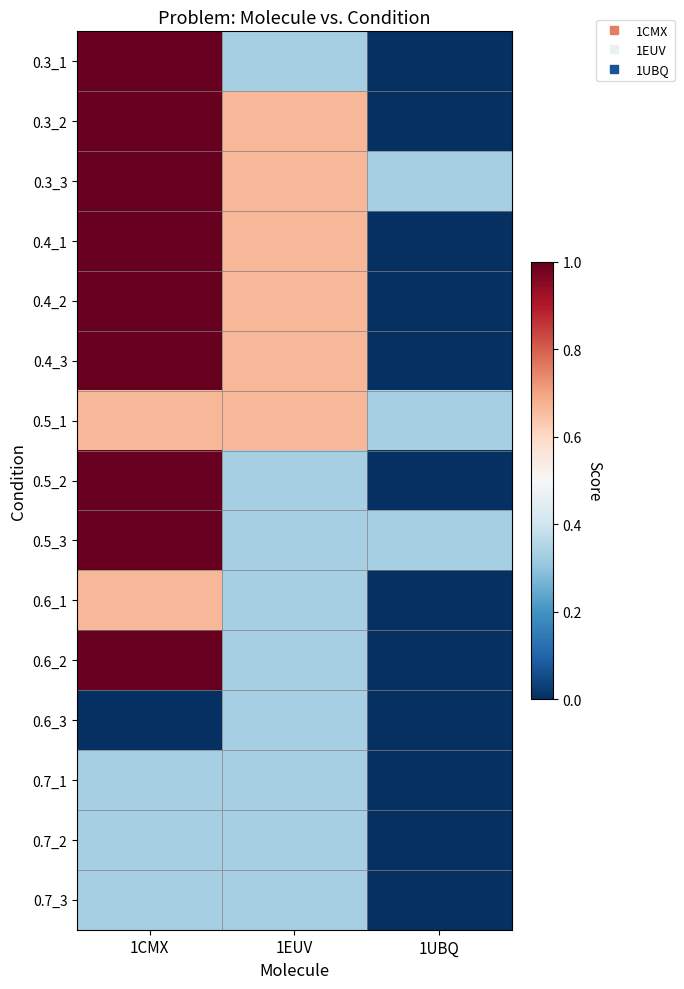

Between 1EUV and 1CMX, which is larger?

1CMX